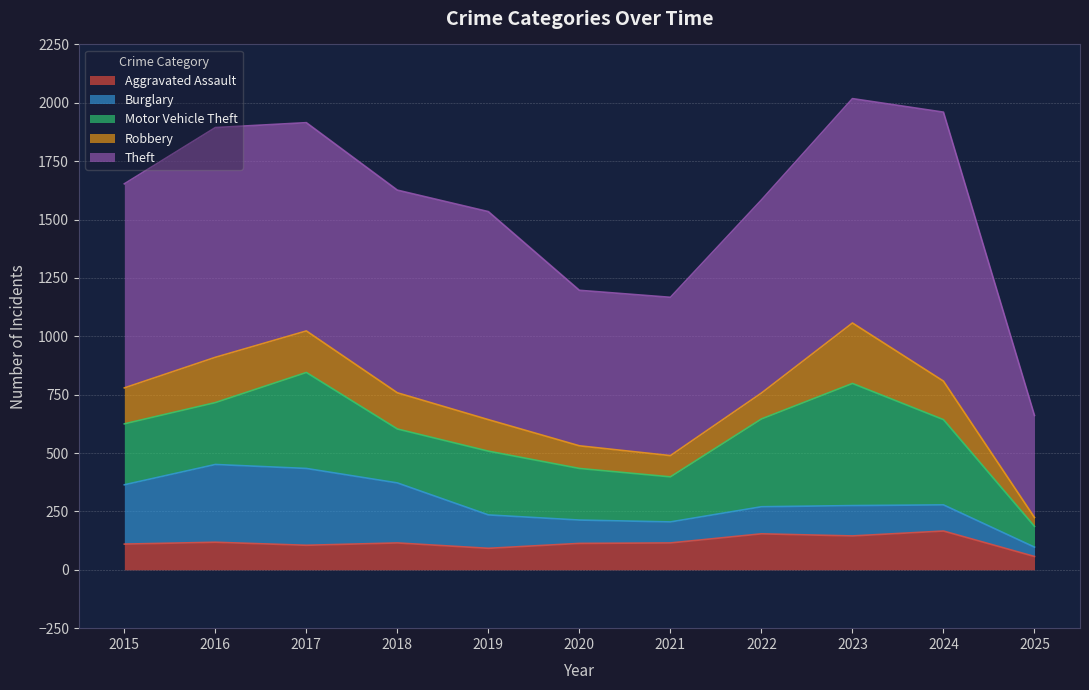

What is the total value across all series at 2018?

1626